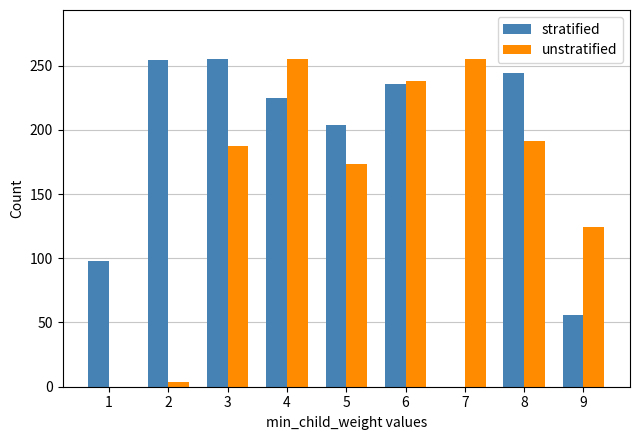

The stratified series shows 244 at 8. True or false?

True